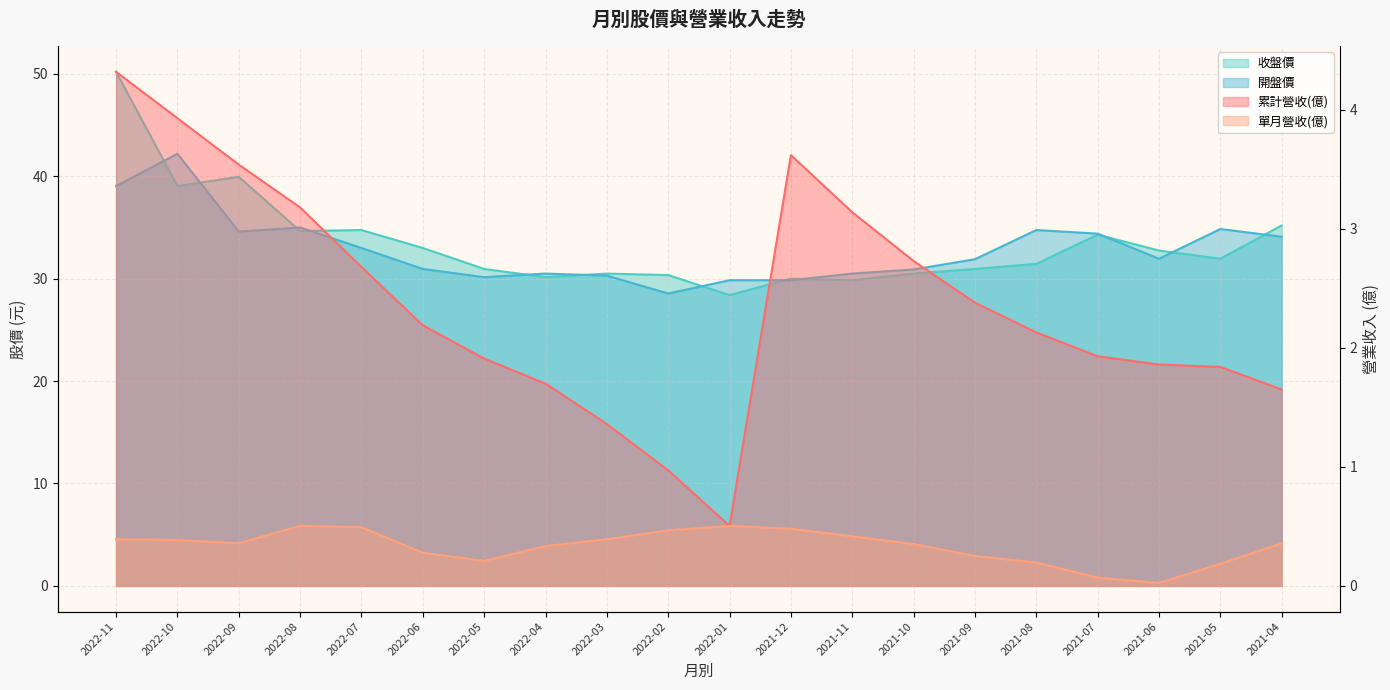

How many interior local peaks does the 收盤價 series have?

5